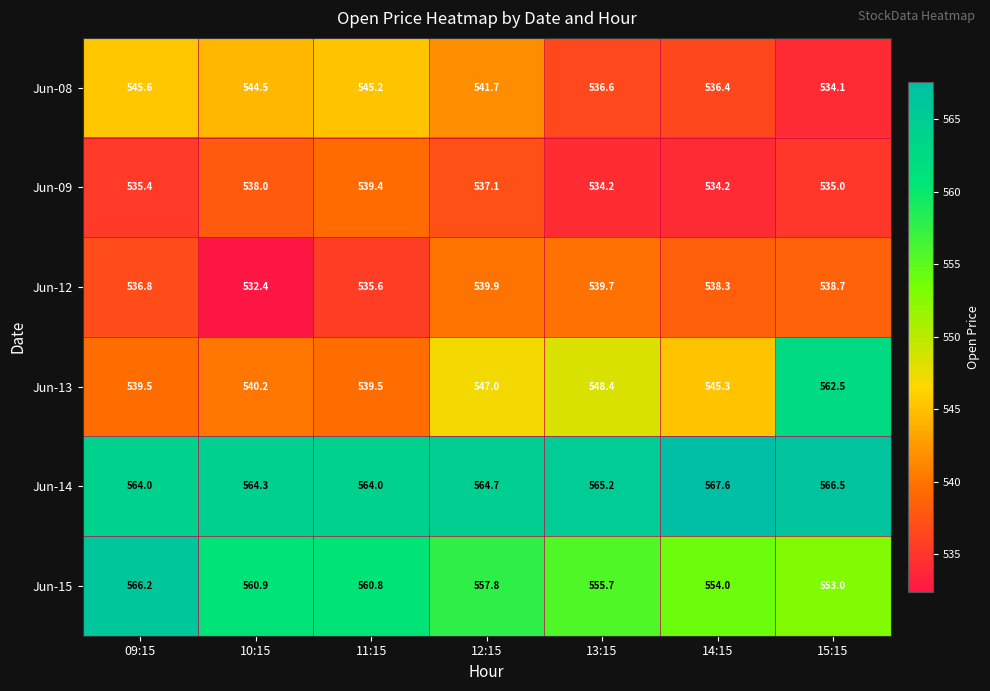

At which label does Jun-12 first exceed 538?

12:15